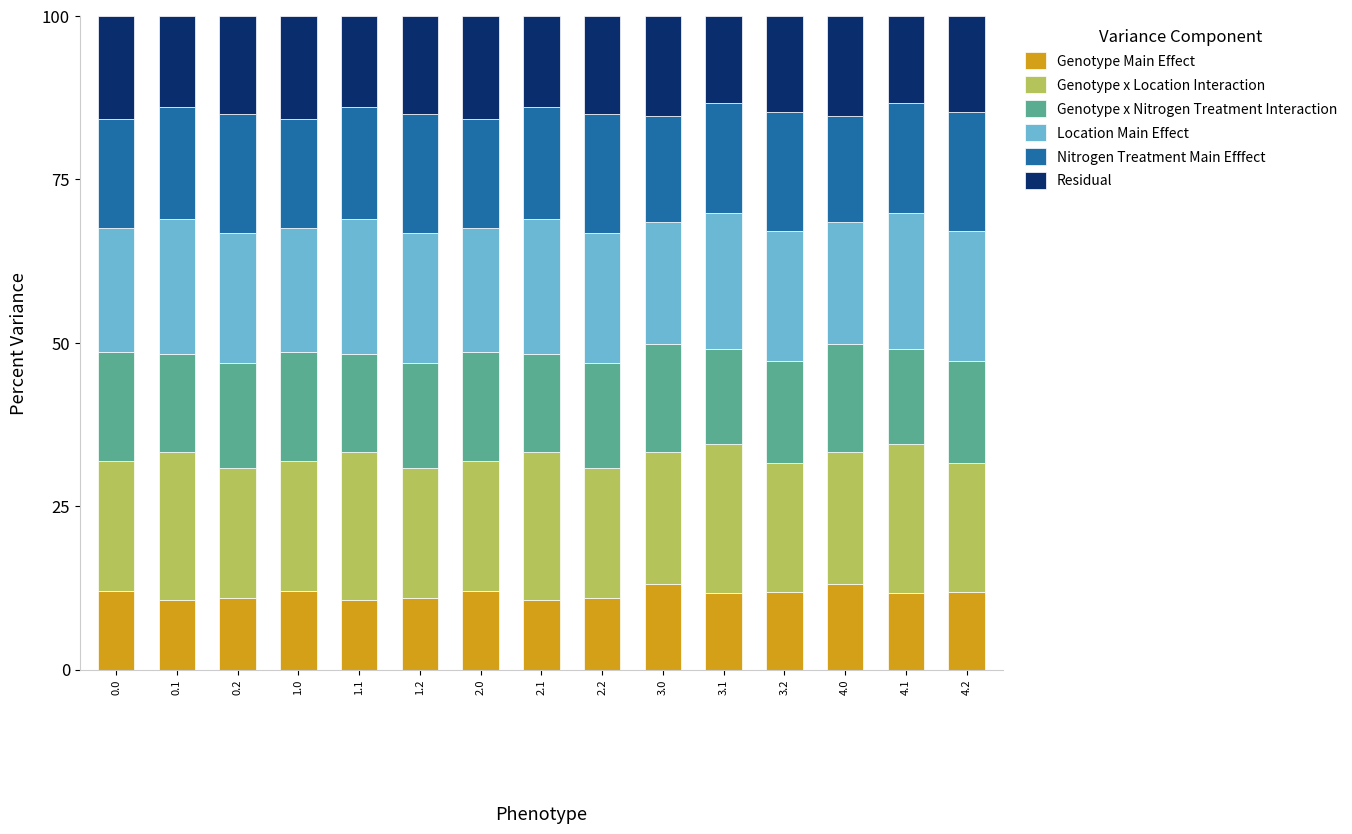

What is the difference between the maximum and minimum values in the Genotype Main Effect series?

2.5